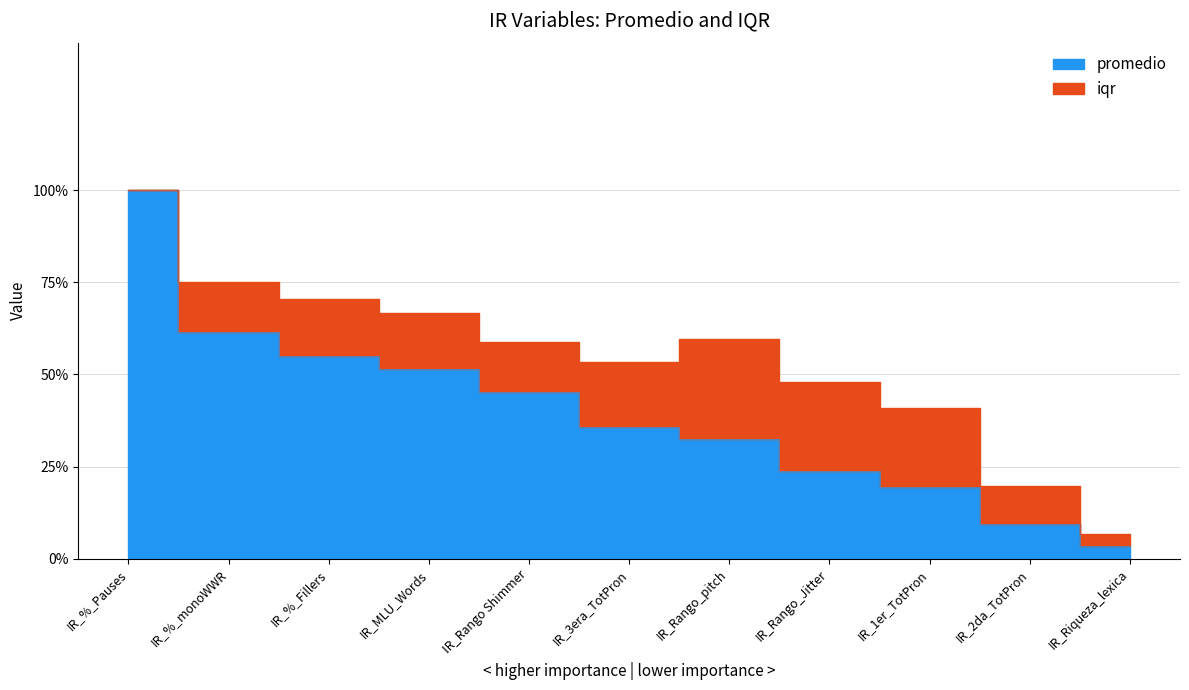

True or false: the data has more than 0 interior local peaks.

False